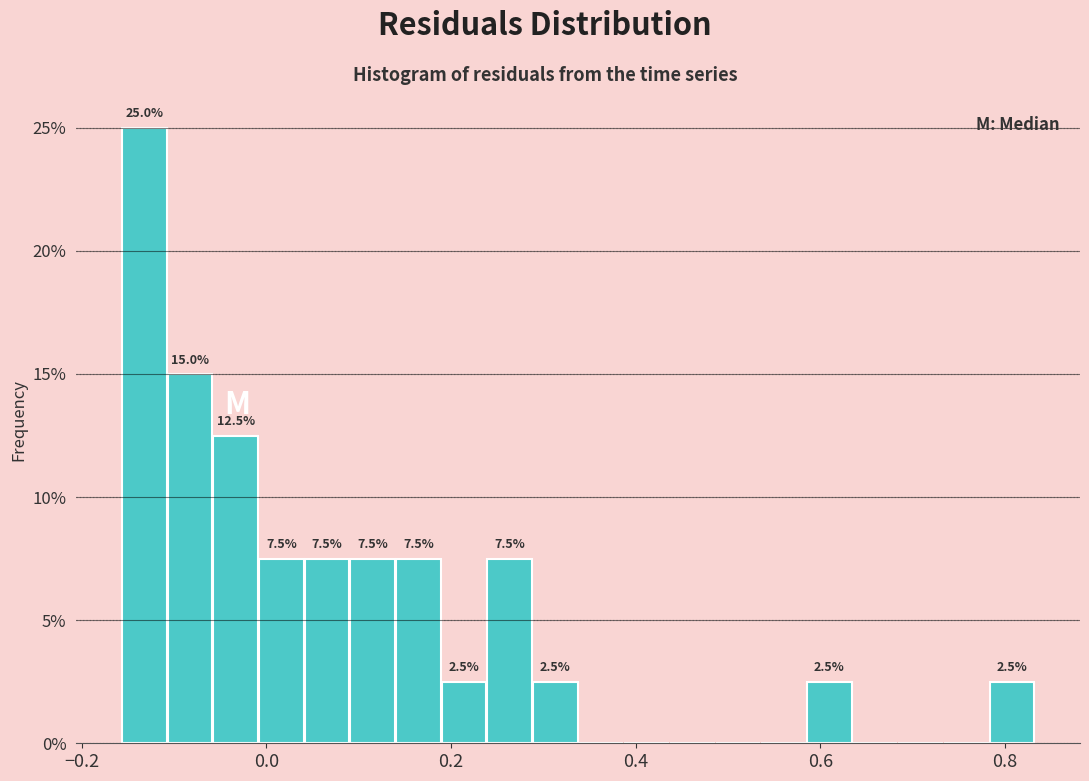

Read against the x-axis, roughly where is the centre of the tallest bar?

-0.14